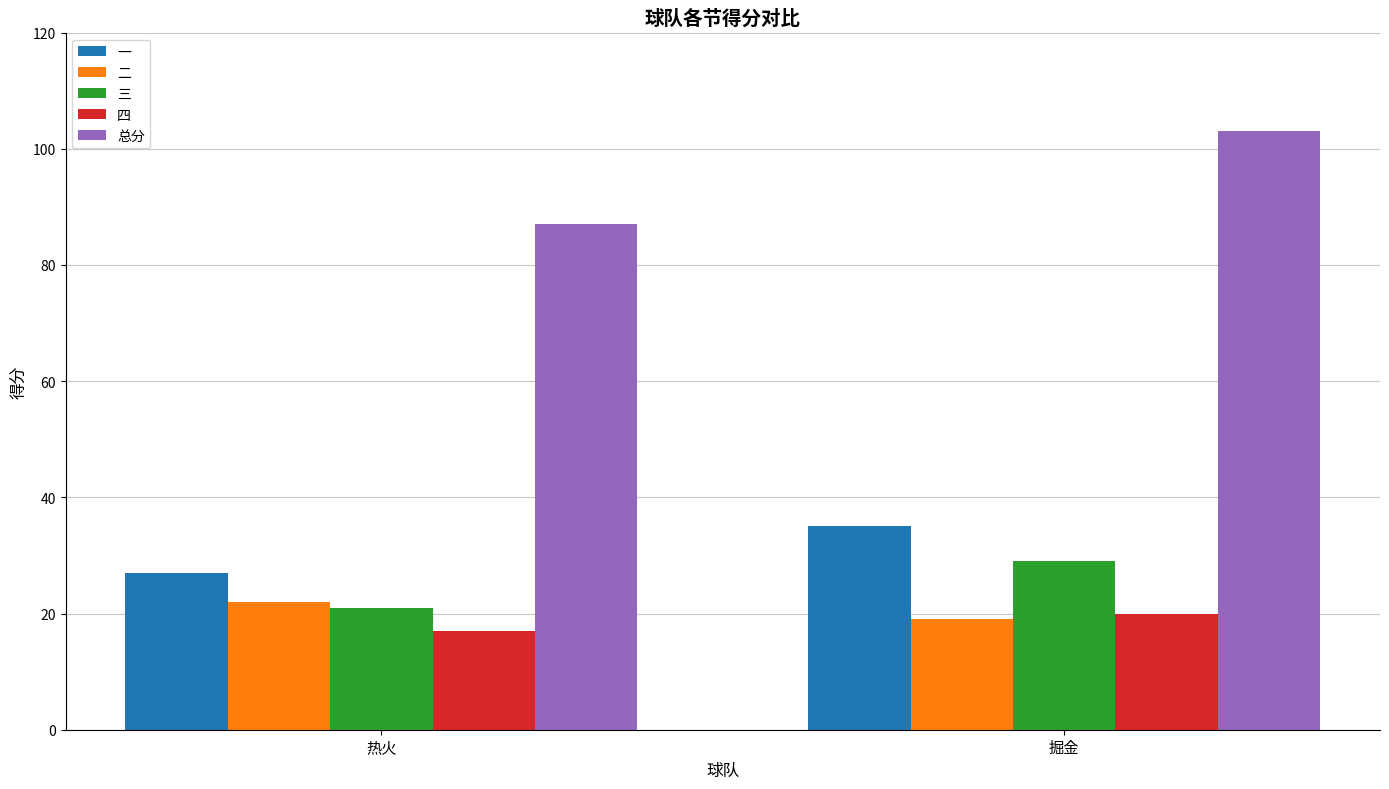

At 热火, list the series in order from smallest to largest.

四, 三, 二, 一, 总分